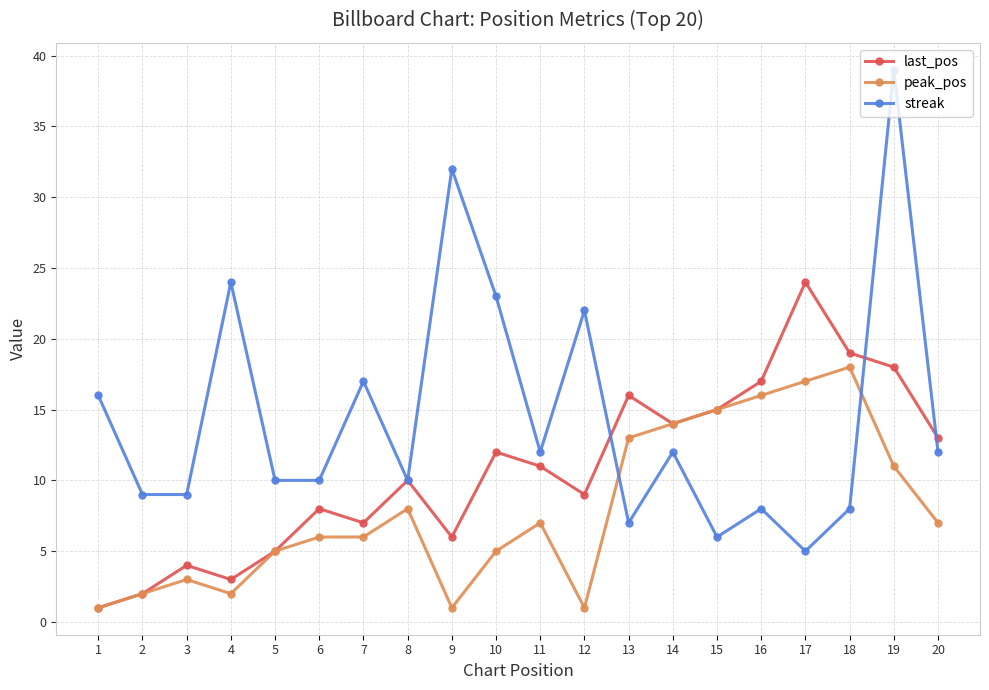

What are all the series names shown in the legend?

last_pos, peak_pos, streak